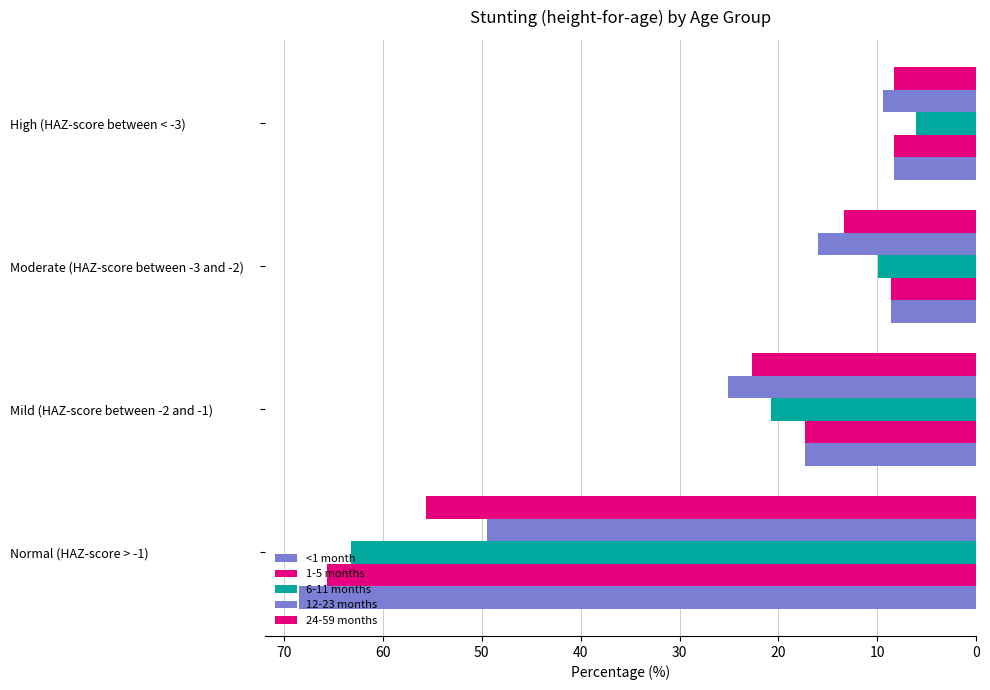

What are all the series names shown in the legend?

<1 month, 1-5 months, 6-11 months, 12-23 months, 24-59 months